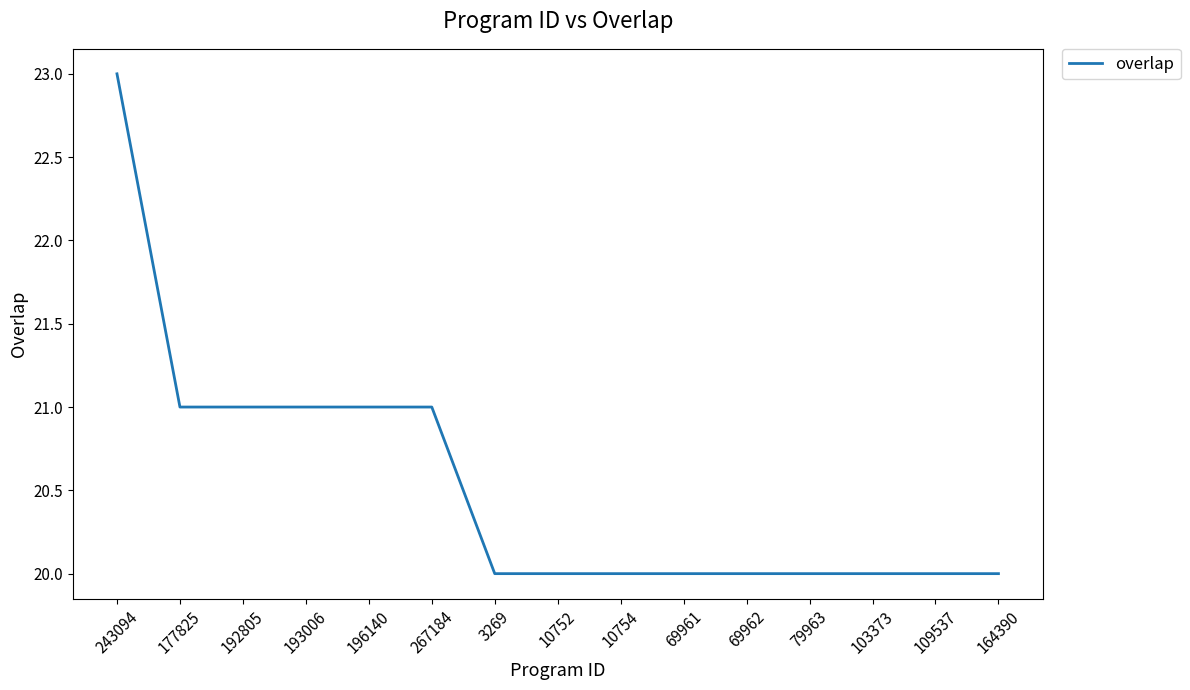

How many lines are shown in the chart?

1